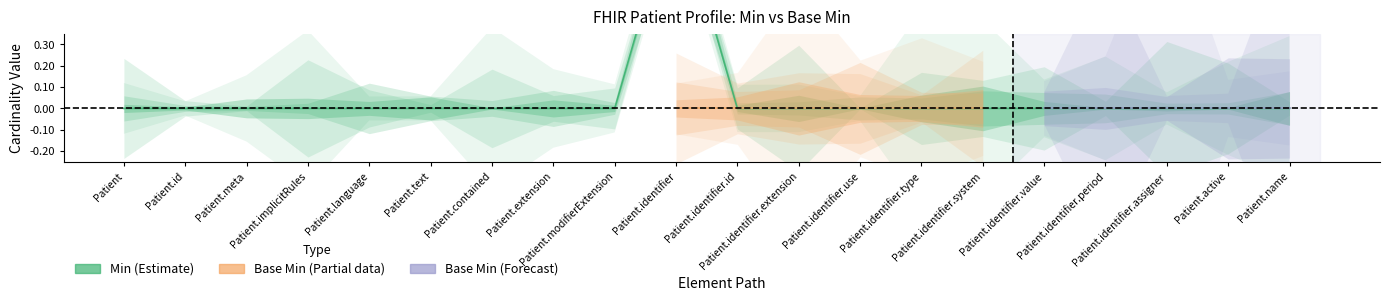

How many values are above zero?

1